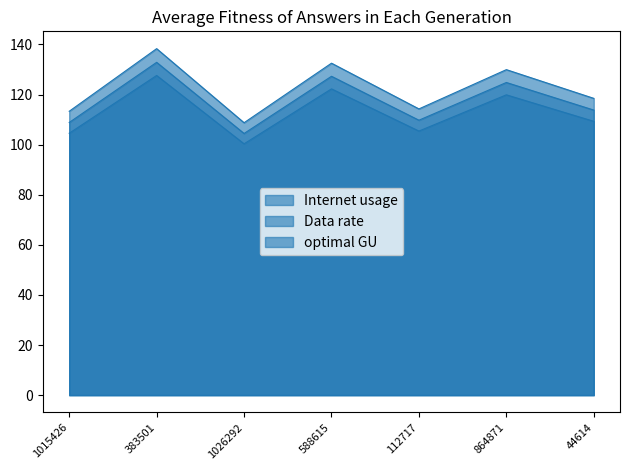

Rank the series by their average value, from highest to lowest.

Internet usage, optimal GU, Data rate